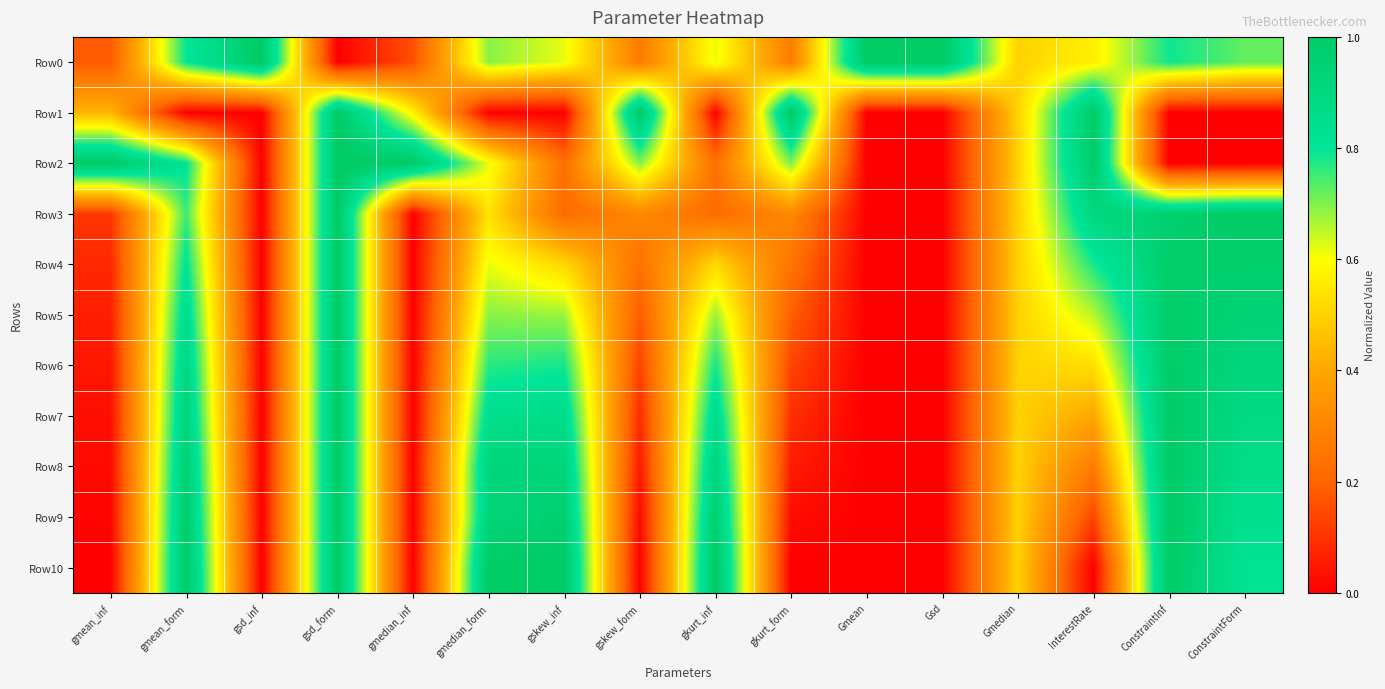

Reading right to left, what are all the values shown in this chart?

Row0: ConstraintForm=0.7	ConstraintInf=0.8	InterestRate=0.6	Gmedian=0.5	Gsd=1.0	Gmean=1.0	gkurt_form=0.3	gkurt_inf=0.6	gskew_form=0.3	gskew_inf=0.6	gmedian_form=0.7	gmedian_inf=0.2	gsd_form=0.0	gsd_inf=1.0	gmean_form=0.8	gmean_inf=0.2
Row1: ConstraintForm=0.0	ConstraintInf=0.0	InterestRate=1.0	Gmedian=0.5	Gsd=0.0	Gmean=0.0	gkurt_form=1.0	gkurt_inf=0.0	gskew_form=1.0	gskew_inf=0.0	gmedian_form=0.0	gmedian_inf=0.6	gsd_form=1.0	gsd_inf=0.0	gmean_form=0.0	gmean_inf=0.4
Row2: ConstraintForm=0.0	ConstraintInf=0.0	InterestRate=1.0	Gmedian=0.5	Gsd=0.0	Gmean=0.0	gkurt_form=0.7	gkurt_inf=0.2	gskew_form=0.7	gskew_inf=0.2	gmedian_form=0.6	gmedian_inf=1.0	gsd_form=1.0	gsd_inf=0.0	gmean_form=0.8	gmean_inf=1.0
Row3: ConstraintForm=1.0	ConstraintInf=1.0	InterestRate=0.9	Gmedian=0.5	Gsd=0.0	Gmean=0.0	gkurt_form=0.3	gkurt_inf=0.2	gskew_form=0.3	gskew_inf=0.2	gmedian_form=0.5	gmedian_inf=0.0	gsd_form=1.0	gsd_inf=0.0	gmean_form=0.8	gmean_inf=0.1
Row4: ConstraintForm=1.0	ConstraintInf=1.0	InterestRate=0.8	Gmedian=0.5	Gsd=0.0	Gmean=0.0	gkurt_form=0.2	gkurt_inf=0.5	gskew_form=0.2	gskew_inf=0.5	gmedian_form=0.6	gmedian_inf=0.0	gsd_form=1.0	gsd_inf=0.0	gmean_form=0.8	gmean_inf=0.1
Row5: ConstraintForm=0.9	ConstraintInf=1.0	InterestRate=0.7	Gmedian=0.5	Gsd=0.0	Gmean=0.0	gkurt_form=0.2	gkurt_inf=0.7	gskew_form=0.2	gskew_inf=0.7	gmedian_form=0.7	gmedian_inf=0.0	gsd_form=1.0	gsd_inf=0.0	gmean_form=0.9	gmean_inf=0.1
Row6: ConstraintForm=0.9	ConstraintInf=1.0	InterestRate=0.5	Gmedian=0.5	Gsd=0.0	Gmean=0.0	gkurt_form=0.1	gkurt_inf=0.8	gskew_form=0.1	gskew_inf=0.8	gmedian_form=0.8	gmedian_inf=0.0	gsd_form=1.0	gsd_inf=0.0	gmean_form=0.9	gmean_inf=0.0
Row7: ConstraintForm=0.9	ConstraintInf=1.0	InterestRate=0.4	Gmedian=0.5	Gsd=0.0	Gmean=0.0	gkurt_form=0.1	gkurt_inf=0.9	gskew_form=0.1	gskew_inf=0.9	gmedian_form=0.8	gmedian_inf=0.0	gsd_form=1.0	gsd_inf=0.0	gmean_form=0.9	gmean_inf=0.0
Row8: ConstraintForm=0.9	ConstraintInf=1.0	InterestRate=0.3	Gmedian=0.5	Gsd=0.0	Gmean=0.0	gkurt_form=0.1	gkurt_inf=0.9	gskew_form=0.1	gskew_inf=0.9	gmedian_form=0.9	gmedian_inf=0.0	gsd_form=1.0	gsd_inf=0.0	gmean_form=1.0	gmean_inf=0.0
Row9: ConstraintForm=0.8	ConstraintInf=1.0	InterestRate=0.1	Gmedian=0.5	Gsd=0.0	Gmean=0.0	gkurt_form=0.0	gkurt_inf=1.0	gskew_form=0.0	gskew_inf=1.0	gmedian_form=0.9	gmedian_inf=0.0	gsd_form=1.0	gsd_inf=0.0	gmean_form=1.0	gmean_inf=0.0
Row10: ConstraintForm=0.8	ConstraintInf=1.0	InterestRate=0.0	Gmedian=0.5	Gsd=0.0	Gmean=0.0	gkurt_form=0.0	gkurt_inf=1.0	gskew_form=0.0	gskew_inf=1.0	gmedian_form=1.0	gmedian_inf=0.0	gsd_form=1.0	gsd_inf=0.0	gmean_form=1.0	gmean_inf=0.0